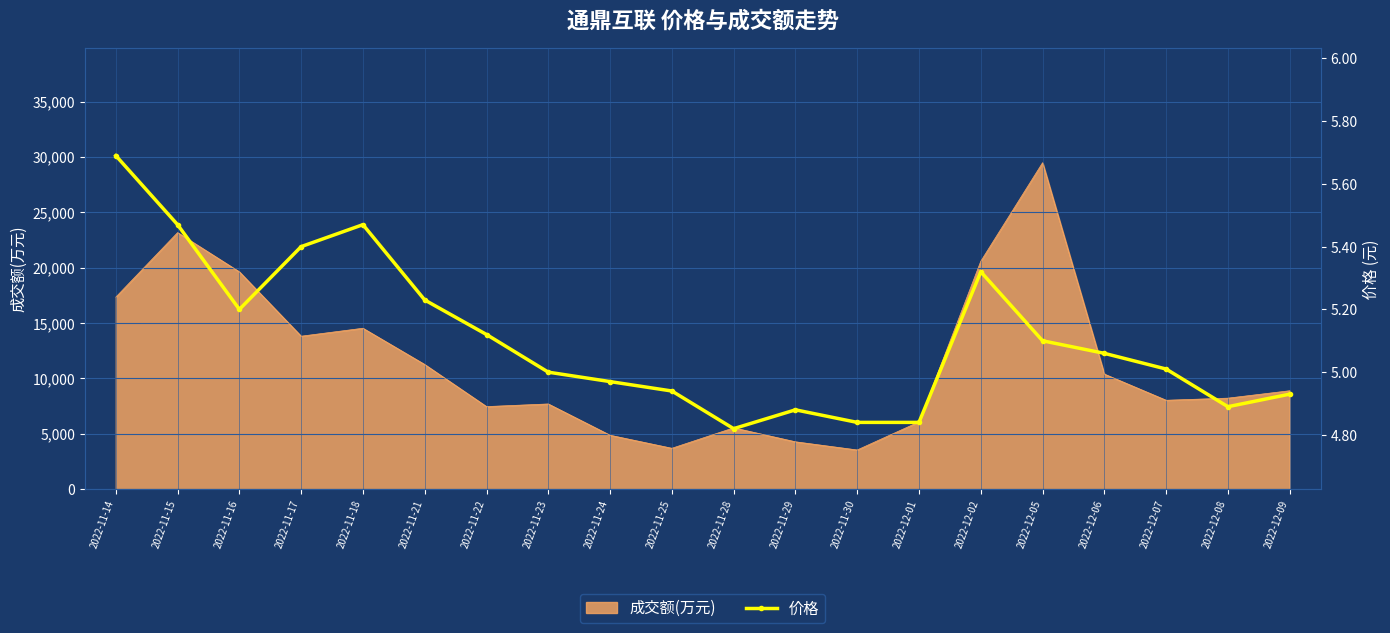

Which category has the lowest value across all series?

2022-11-28